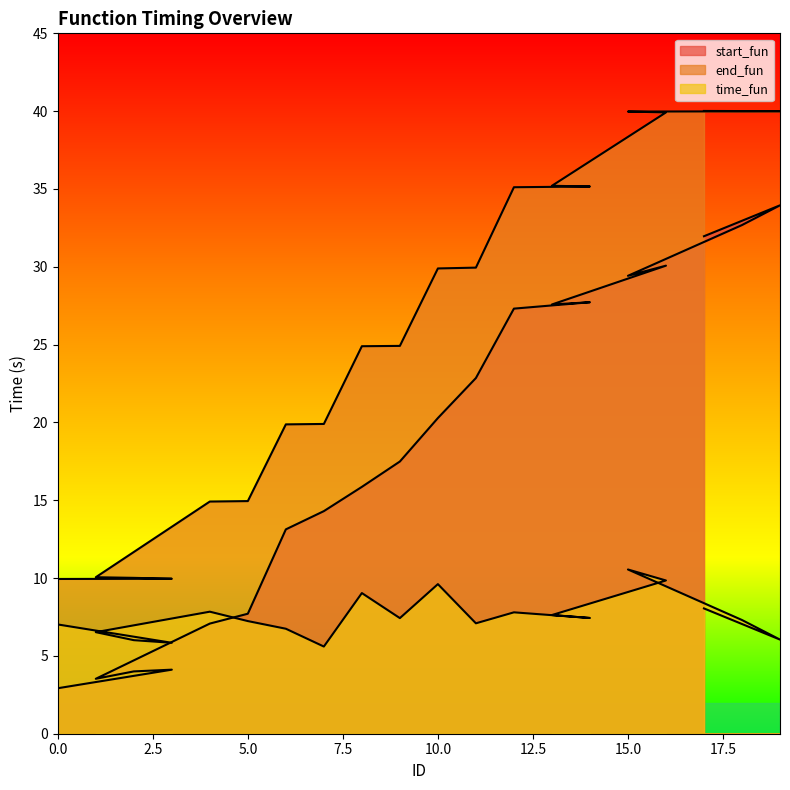

At which category is the sum across all series the highest?

17